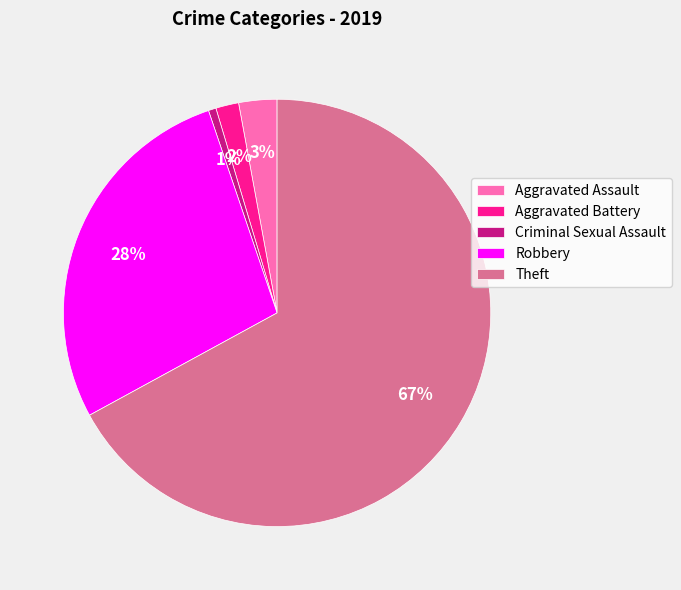

True or false: Robbery accounts for 28% of the total.

True